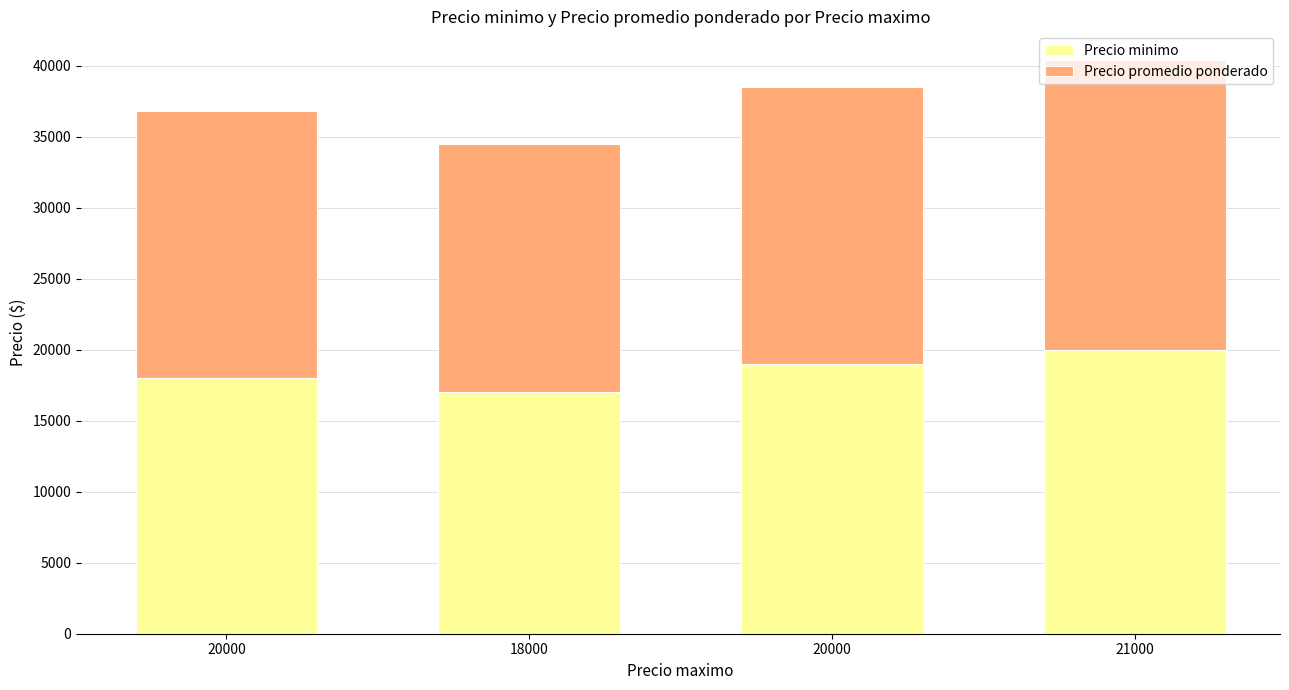

At 21000, list the series in order from largest to smallest.

Precio promedio ponderado, Precio minimo